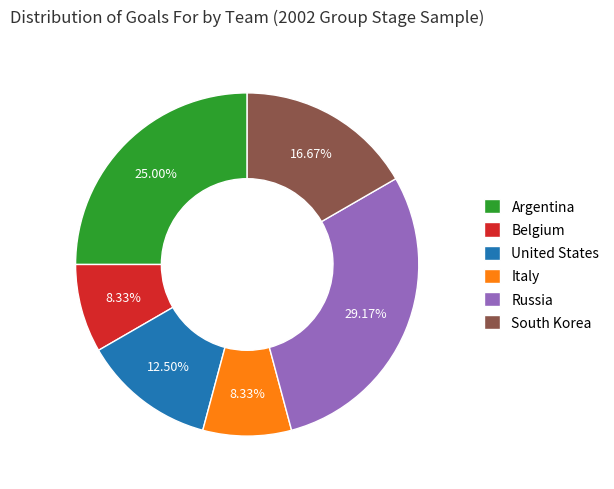

How many slices are in this pie chart?

6